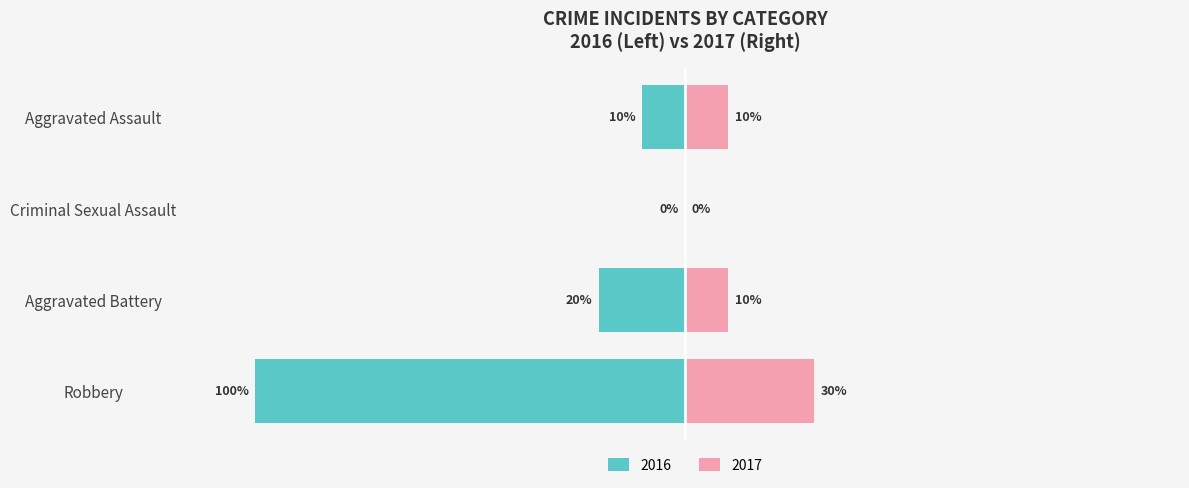

Reading left to right, extract all data points from this chart.

Left (Married): Robbery=-100	Aggravated Battery=-20	Criminal Sexual Assault=0	Aggravated Assault=-10
Right (Unmarried): Robbery=30	Aggravated Battery=10	Criminal Sexual Assault=0	Aggravated Assault=10